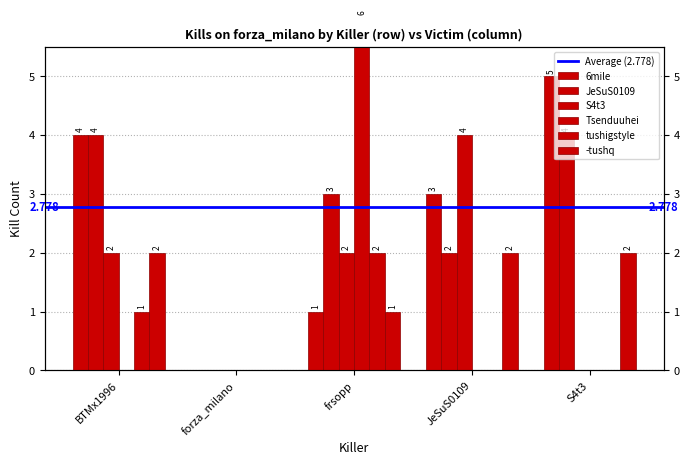

Rank the series by their maximum value, from lowest to highest.

tushigstyle, -tushq, JeSuS0109, S4t3, 6mile, Tsenduuhei